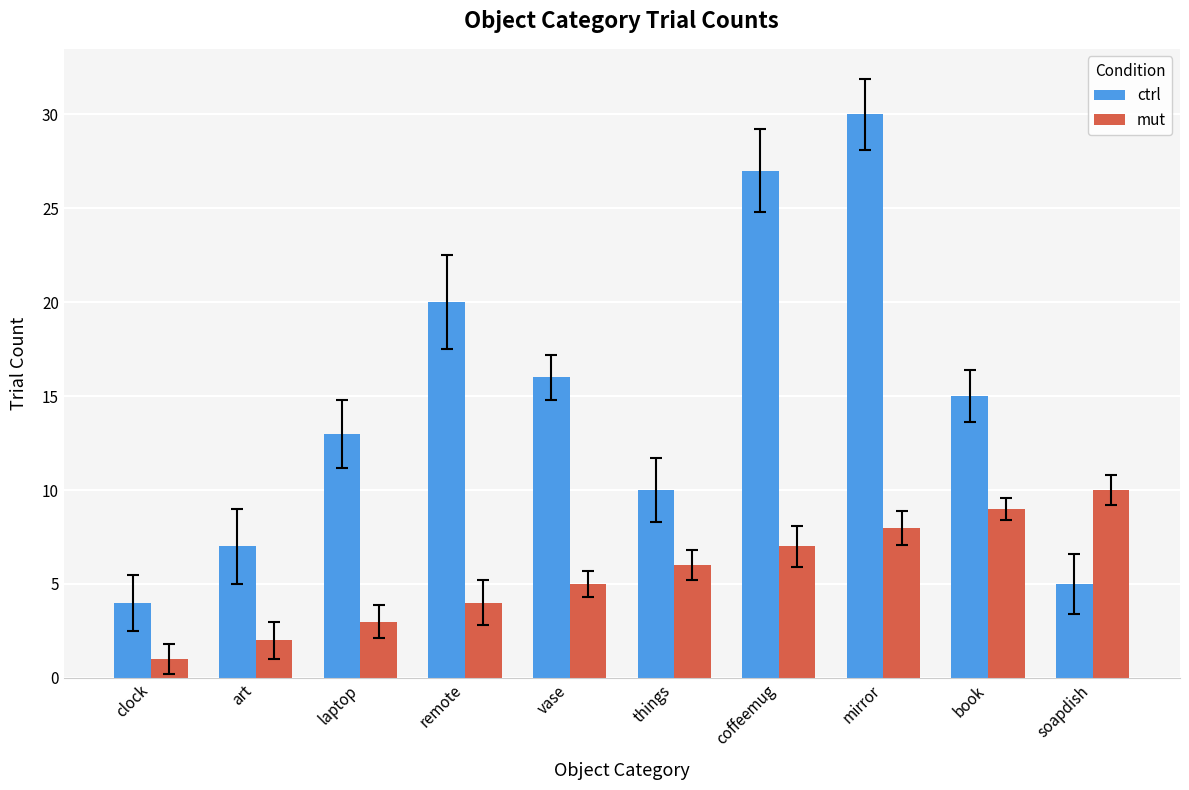

Does the chart contain any negative values?

No